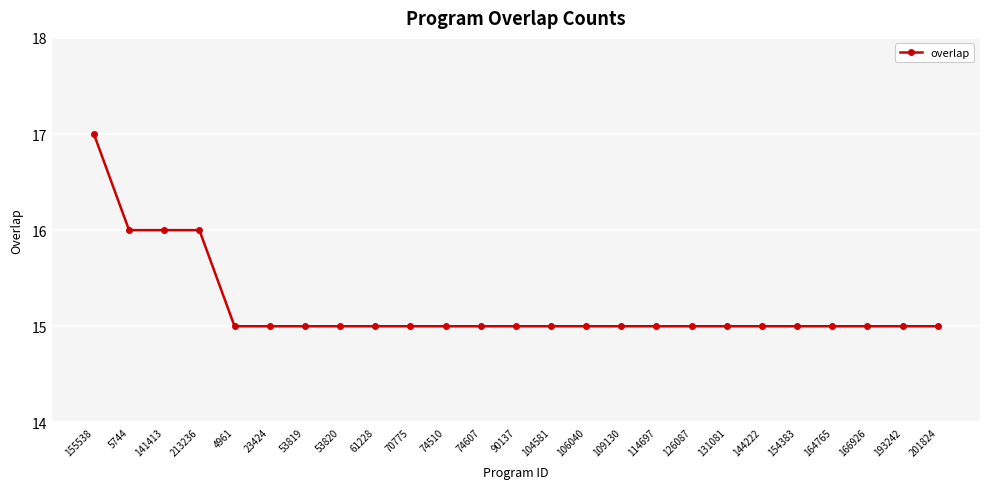

What is the label of the 25th point from the right?

155538